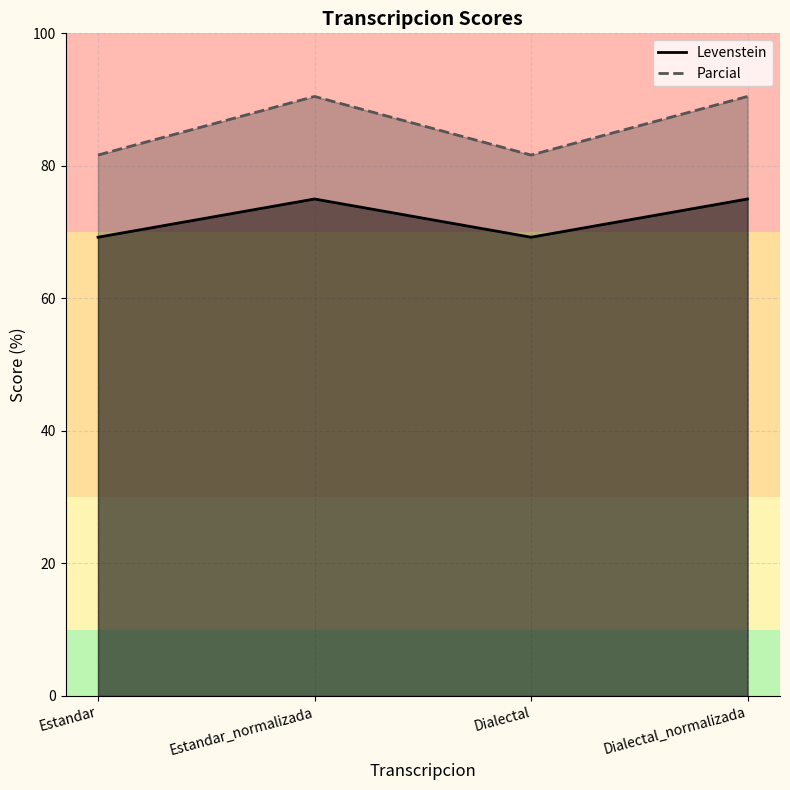

What is the difference between the Parcial values at Dialectal and Estandar_normalizada?

8.8